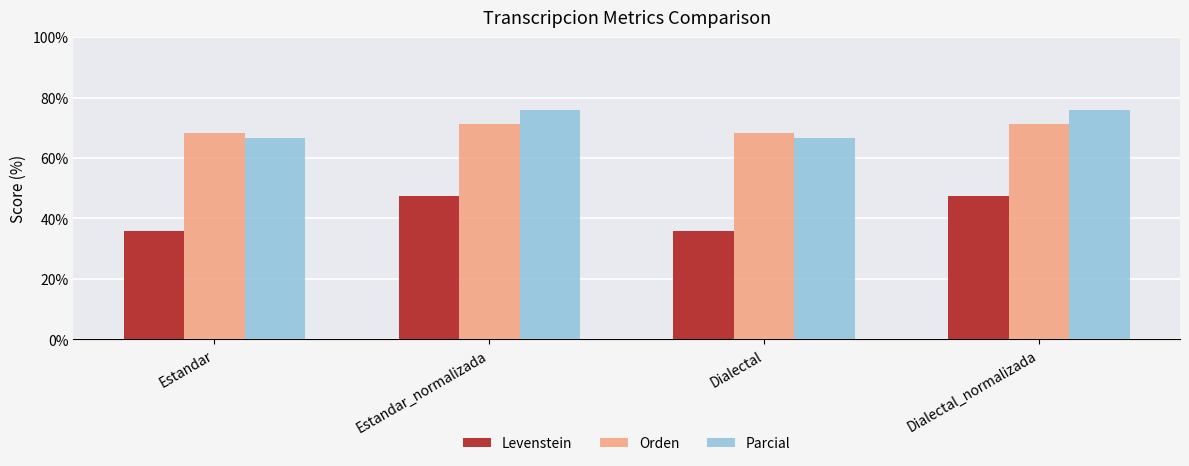

Which series has the largest range (max minus min)?

Levenstein